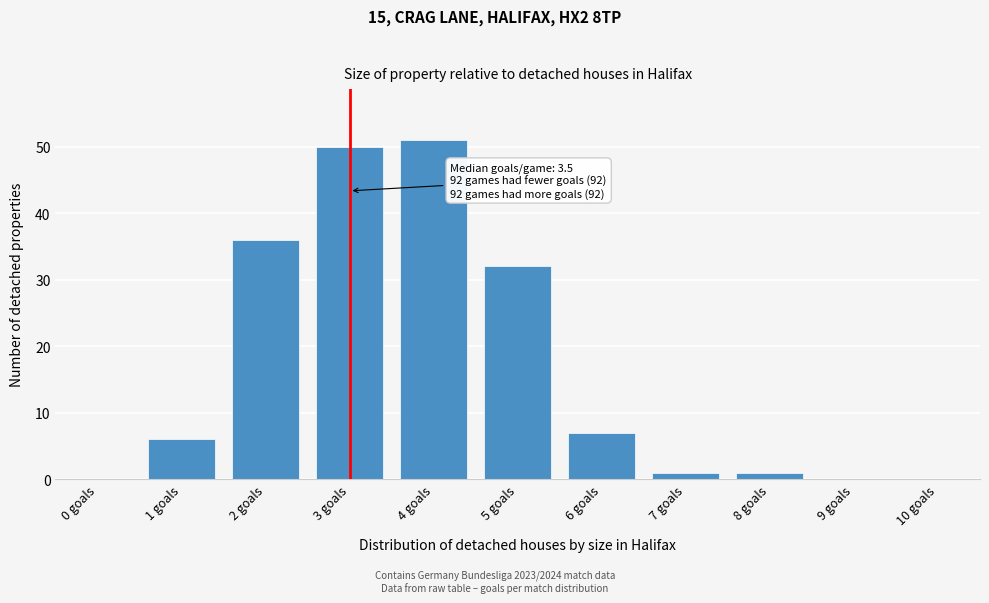

Reading right to left, what are all the values shown in this chart?

10 goals=0	9 goals=0	8 goals=1	7 goals=1	6 goals=7	5 goals=32	4 goals=51	3 goals=50	2 goals=36	1 goals=6	0 goals=0